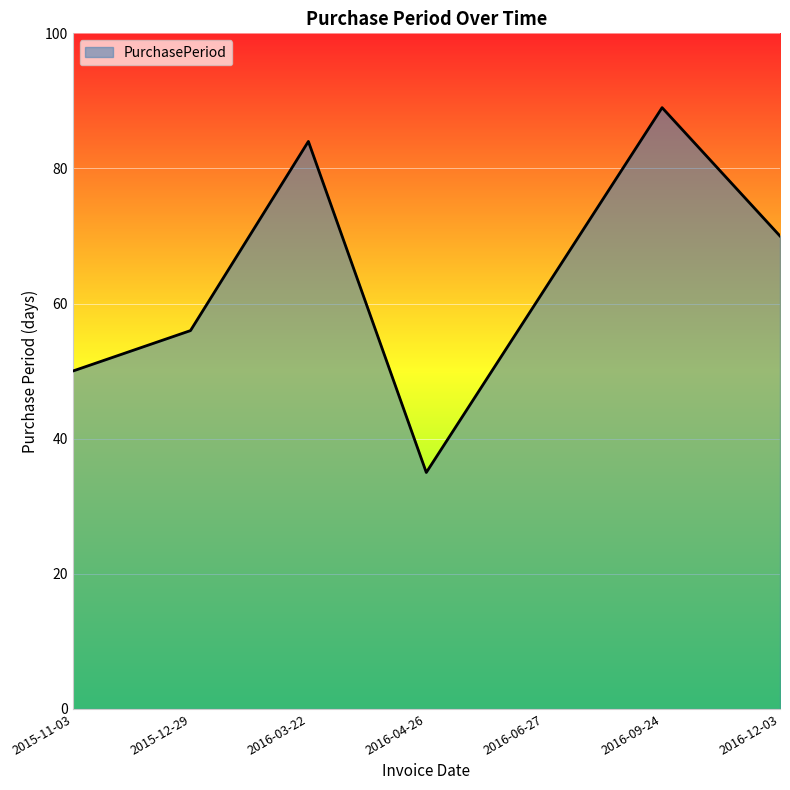

The chart shows a value of 112 at 2016-03-22. True or false?

False